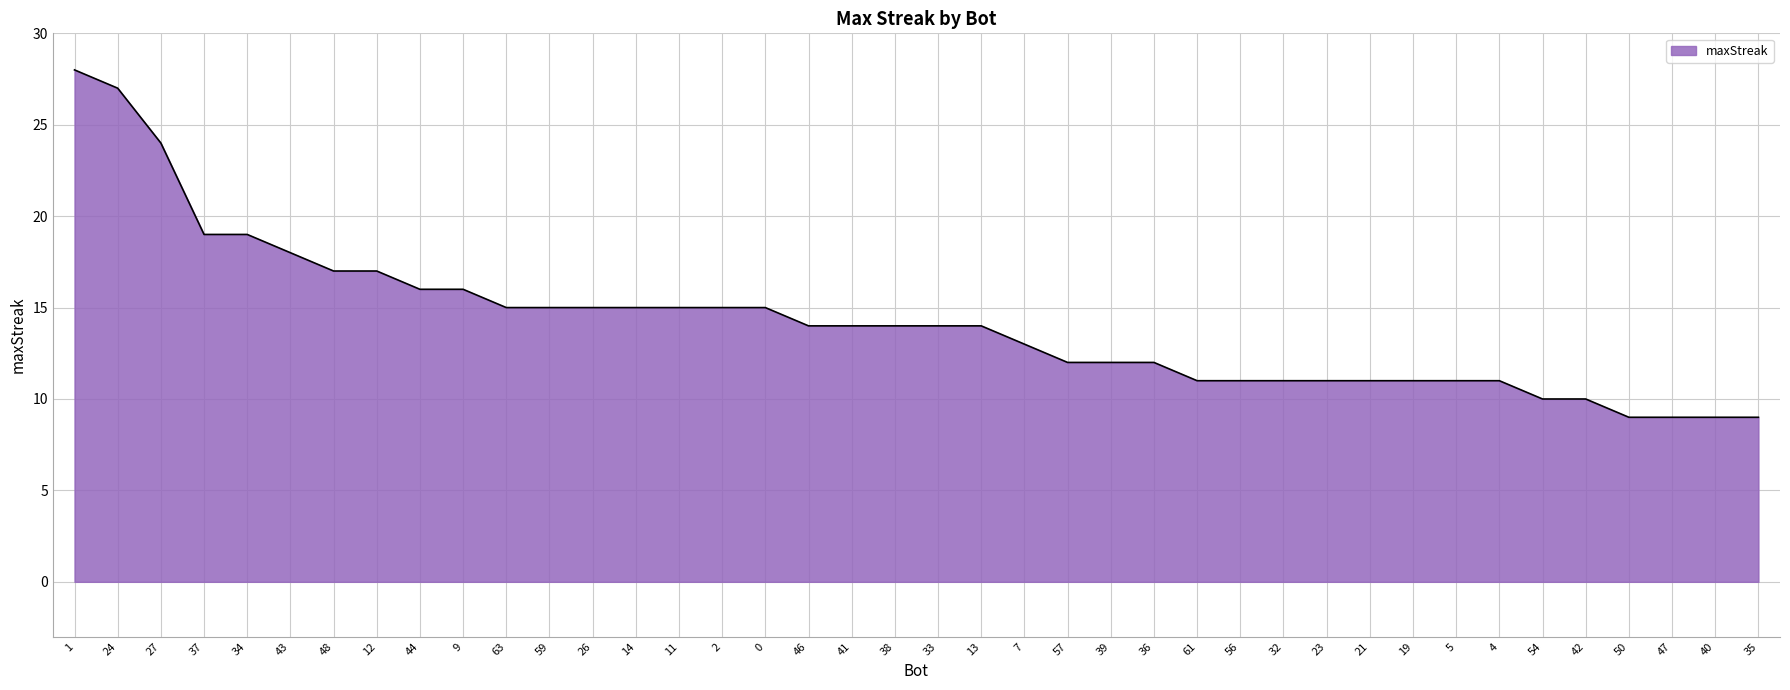

Reading right to left, extract all data points from this chart.

35=9	40=9	47=9	50=9	42=10	54=10	4=11	5=11	19=11	21=11	23=11	32=11	56=11	61=11	36=12	39=12	57=12	7=13	13=14	33=14	38=14	41=14	46=14	0=15	2=15	11=15	14=15	26=15	59=15	63=15	9=16	44=16	12=17	48=17	43=18	34=19	37=19	27=24	24=27	1=28